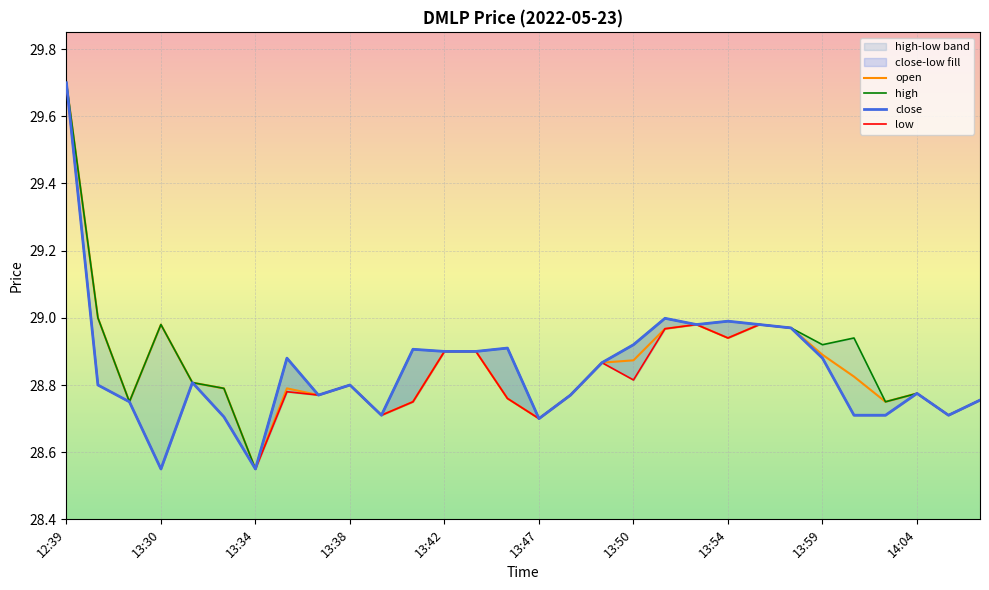

Which series has the largest range (max minus min)?

high